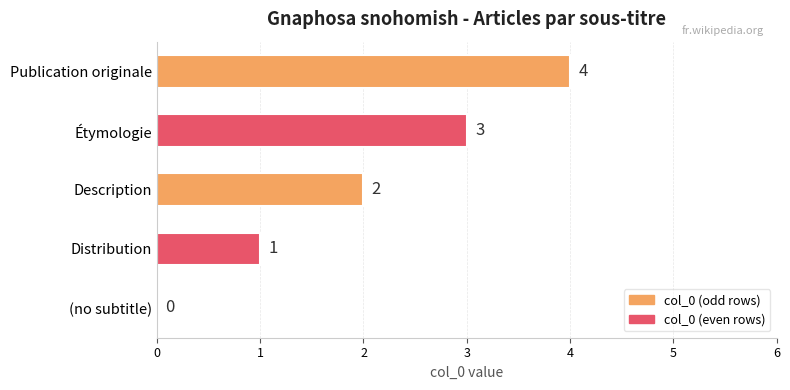

At which label is the value closest to 2?

Description